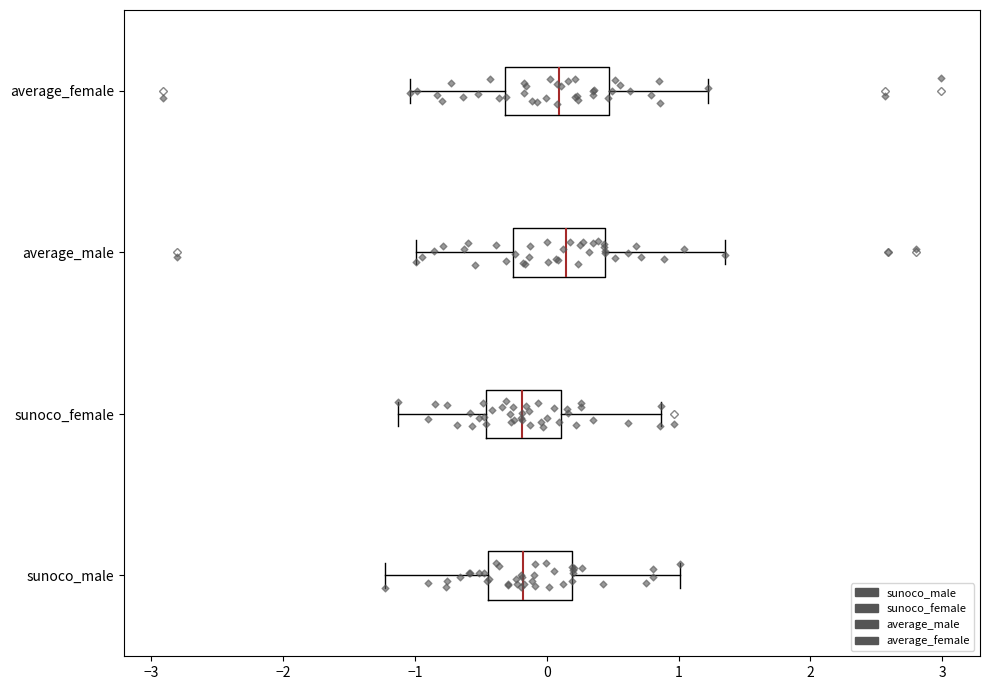

Reading bottom to top, transcribe this box plot: for each box, give where its median line is, the range the box spans, and where its two whiskers end, as read against the x-axis. The values are not printed on the chart, so give them approximately, as read against the axis.

sunoco_male: median -0.2, box -0.4 to 0.2, whiskers -1.2 to 1.0
sunoco_female: median -0.2, box -0.5 to 0.1, whiskers -1.1 to 0.9
average_male: median 0.1, box -0.3 to 0.4, whiskers -1.0 to 1.4
average_female: median 0.1, box -0.3 to 0.5, whiskers -1.0 to 1.2